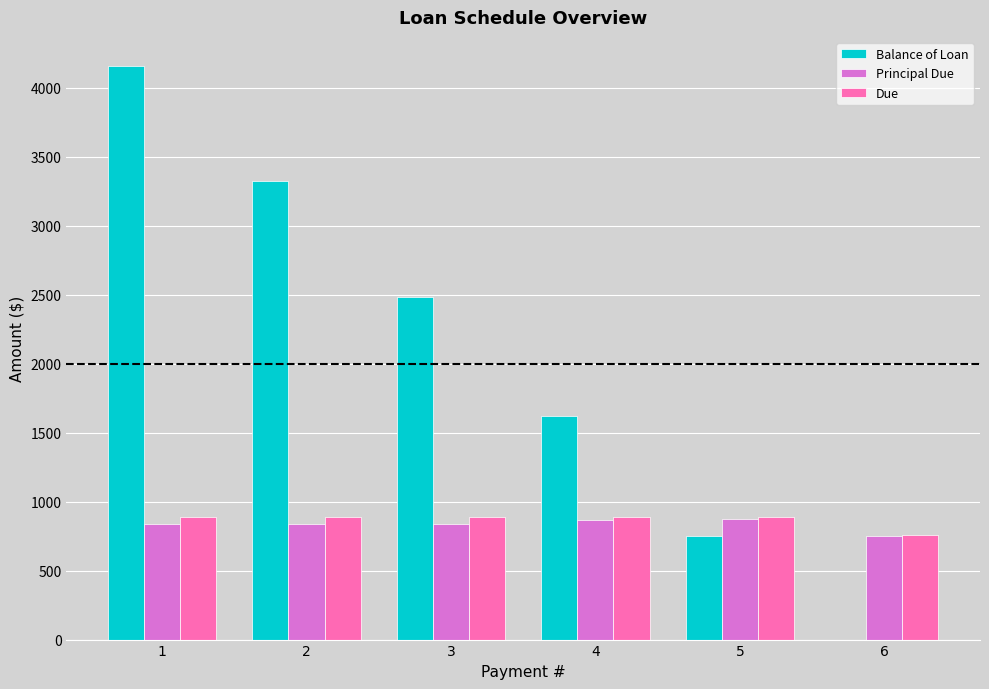

The value of Balance of Loan at 4 is 654.6. True or false?

False